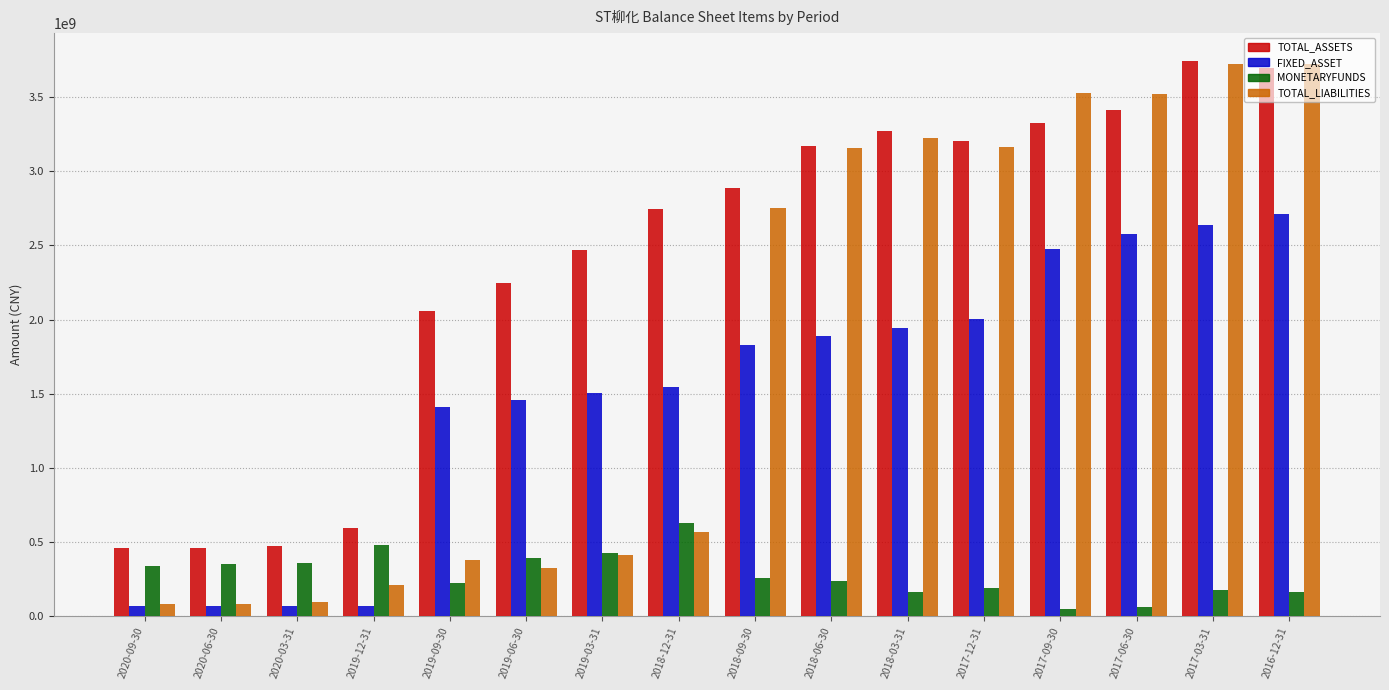

At which label is FIXED_ASSET closest to 1389334368?

2019-09-30